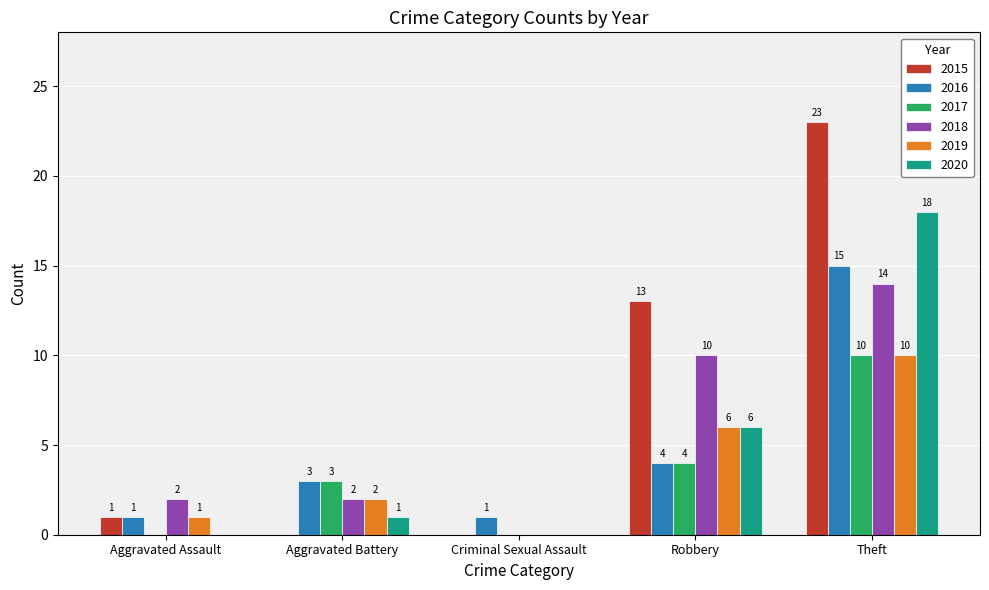

Is the value of 2018 at Theft greater than the value of 2016 at Criminal Sexual Assault?

Yes